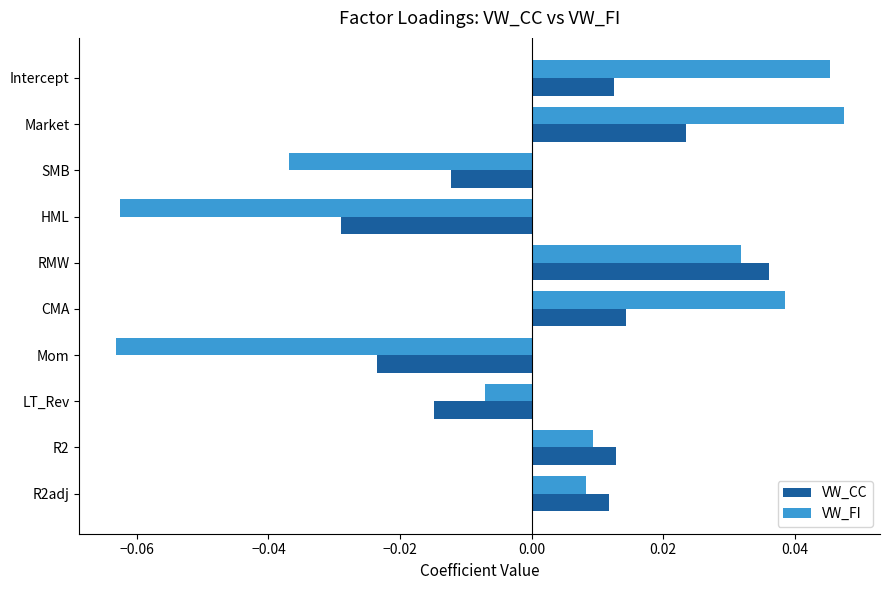

At how many categories does at least one series exceed 0?

6